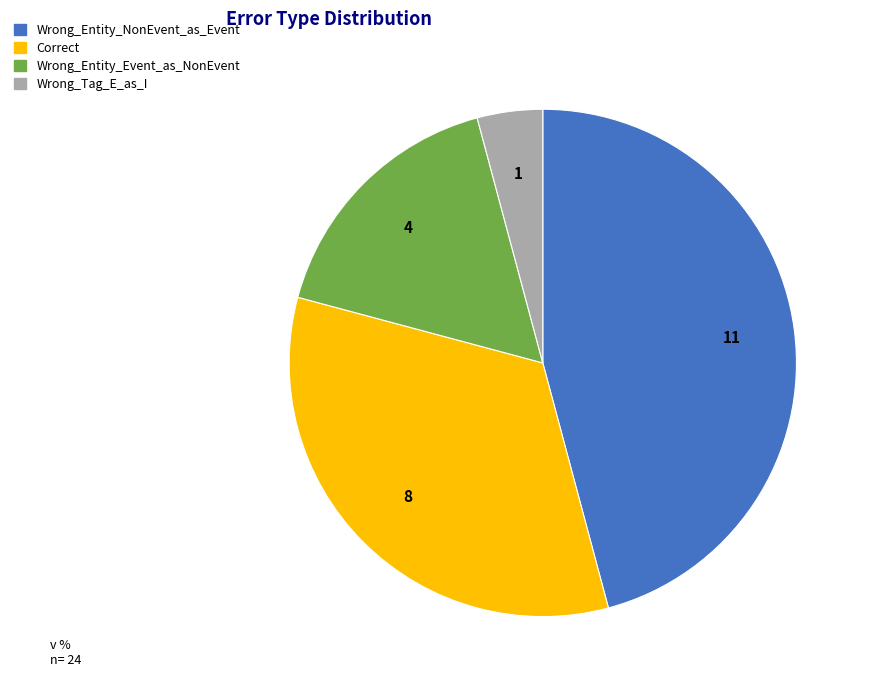

Which category has the biggest portion of the pie?

Wrong_Entity_NonEvent_as_Event